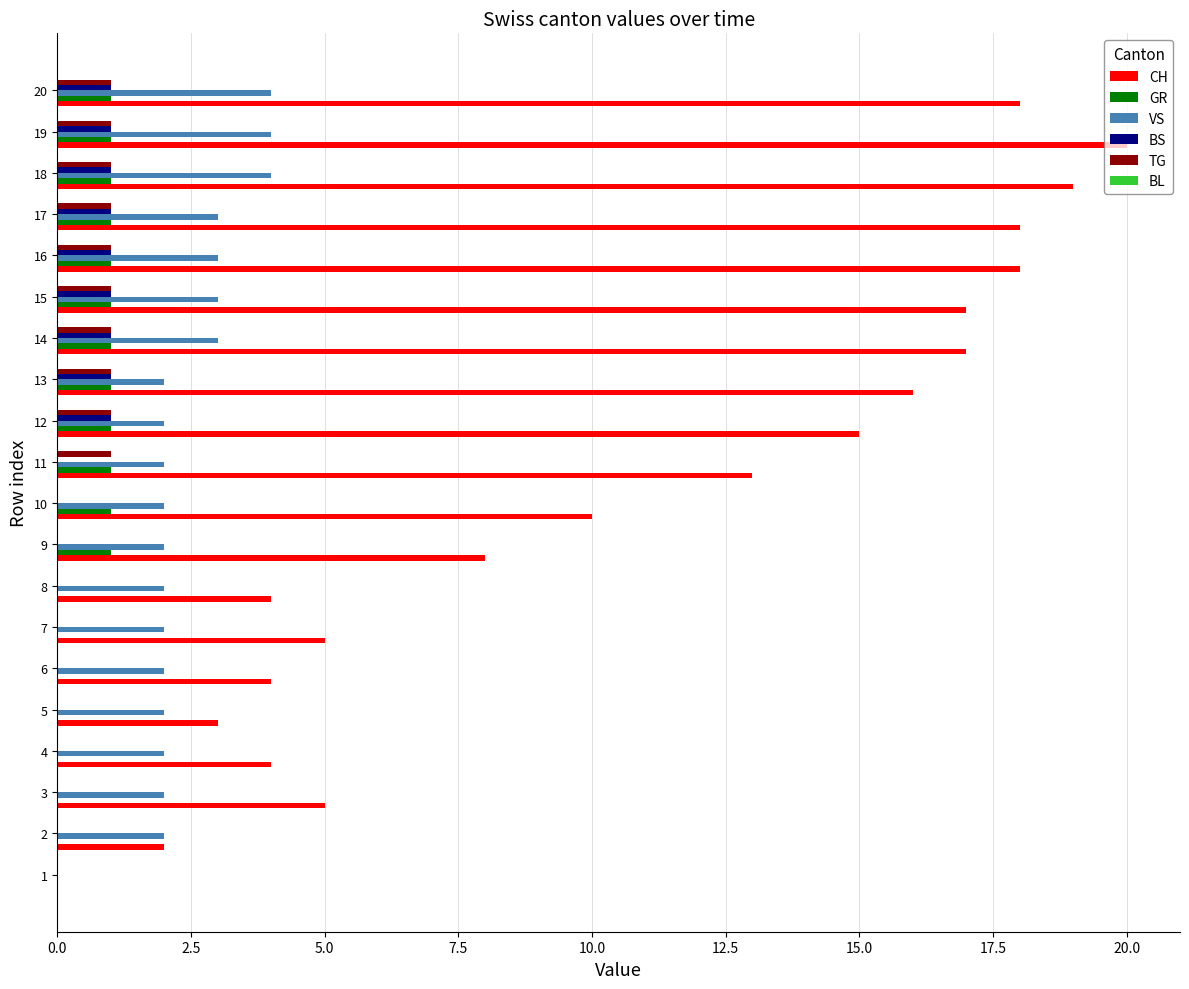

What is the sum of all VS values?

48